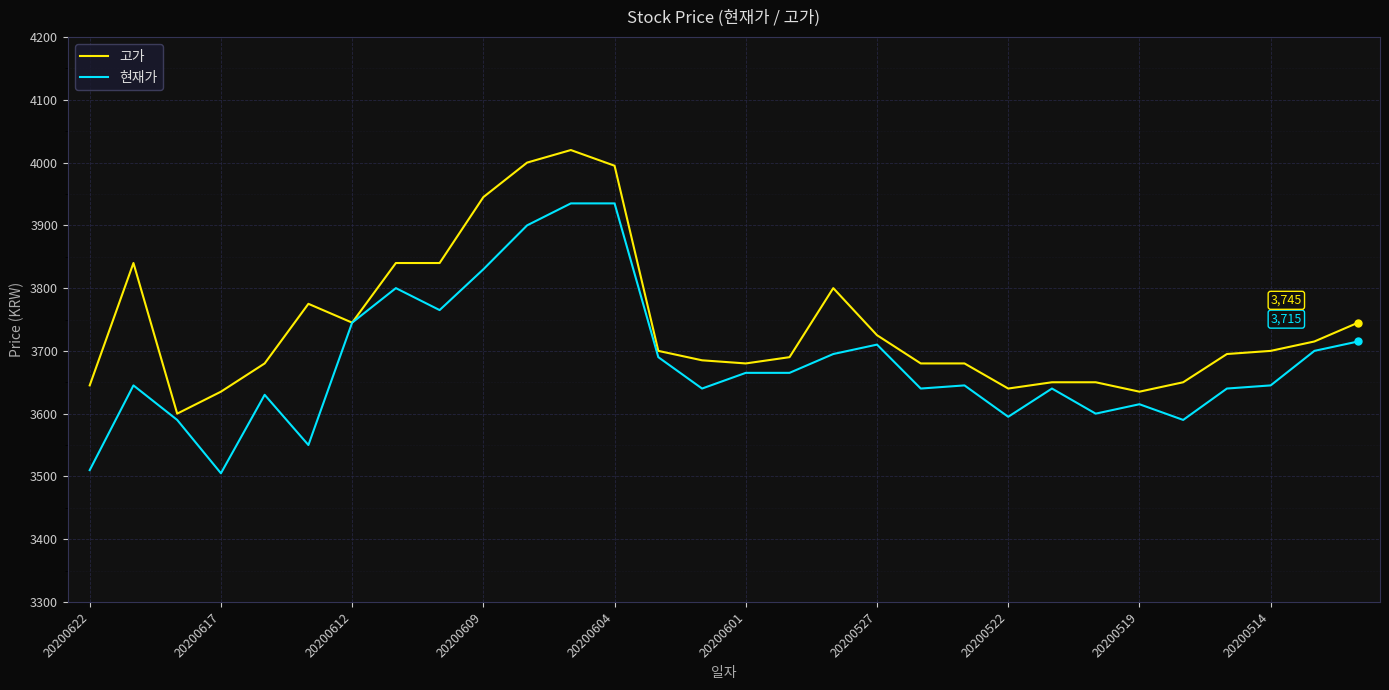

Which series has the largest total across all categories?

고가